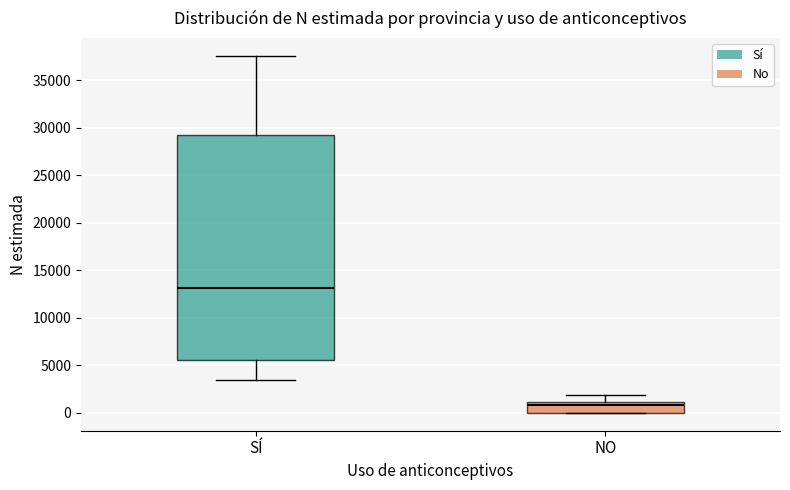

Where does the upper whisker of the box for SÍ end on the y-axis? The values are not printed on the chart, so give them approximately, as read against the axis.

37500